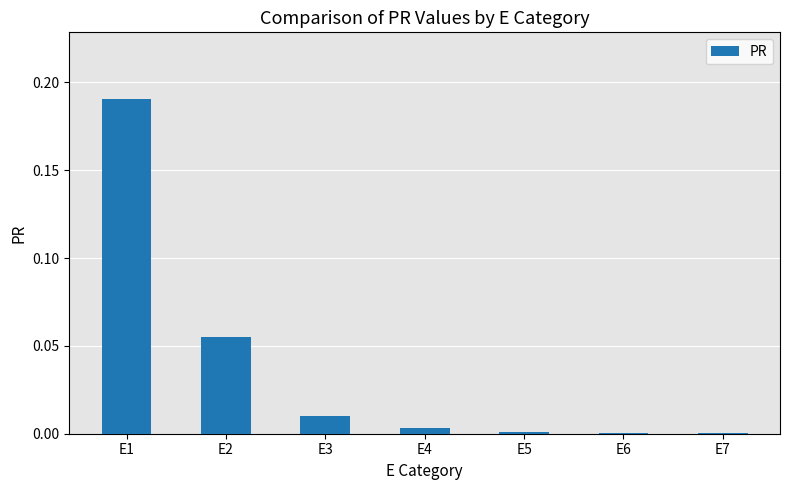

At which category does the chart reach its peak across all series?

E1